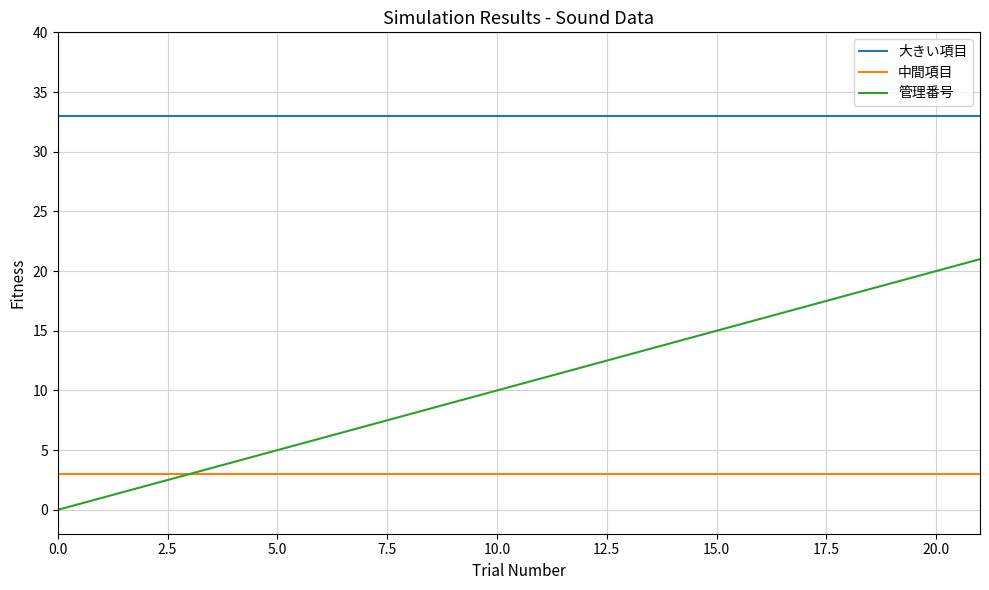

Which series has the largest range (max minus min)?

管理番号